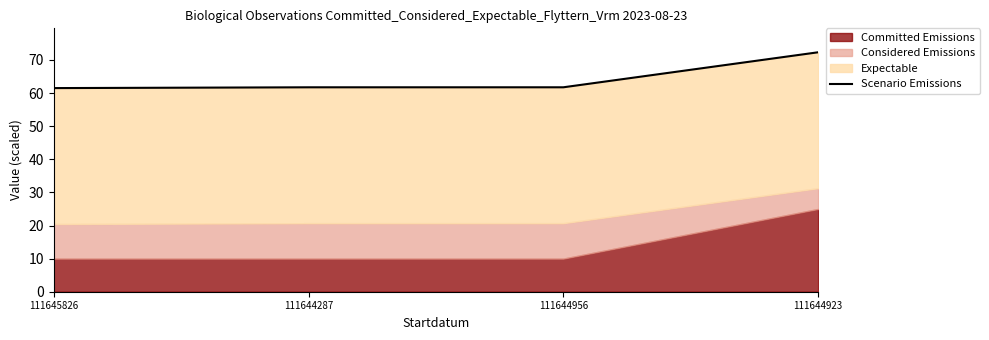

True or false: the data shows 14.8 at 111645826.

False